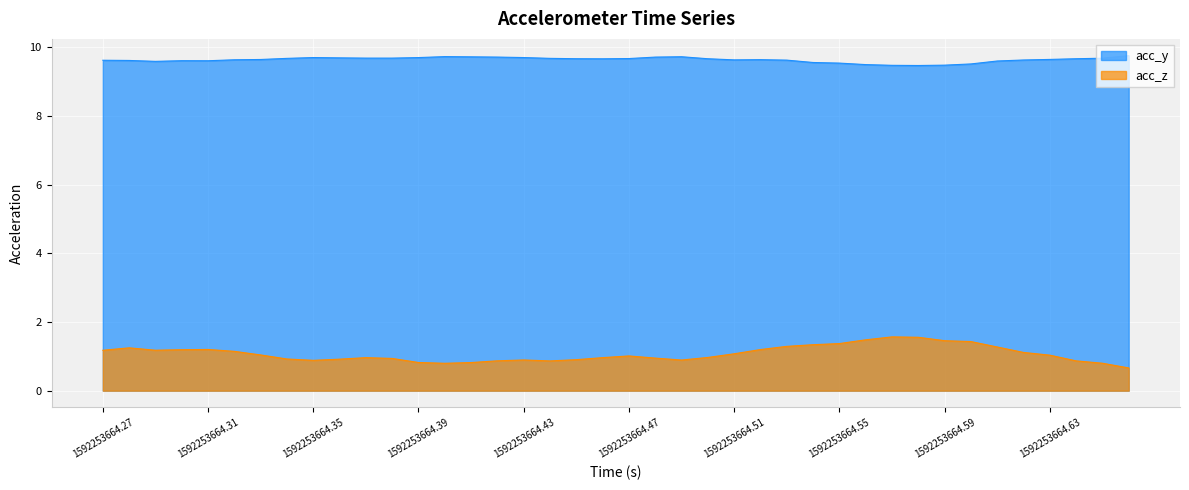

Reading left to right, what are all the values shown in this chart?

acc_z: 1.2	1.2	1.2	1.2	1.2	1.1	1.0	0.9	0.9	0.9	1.0	0.9	0.8	0.8	0.8	0.9	0.9	0.9	0.9	1.0	1.0	0.9	0.9	1.0	1.1	1.2	1.3	1.3	1.4	1.5	1.6	1.6	1.5	1.4	1.3	1.1	1.0	0.9	0.8	0.7
acc_y: 9.6	9.6	9.6	9.6	9.6	9.6	9.6	9.7	9.7	9.7	9.7	9.7	9.7	9.7	9.7	9.7	9.7	9.7	9.7	9.7	9.7	9.7	9.7	9.7	9.6	9.6	9.6	9.6	9.5	9.5	9.5	9.5	9.5	9.5	9.6	9.6	9.6	9.7	9.7	9.8